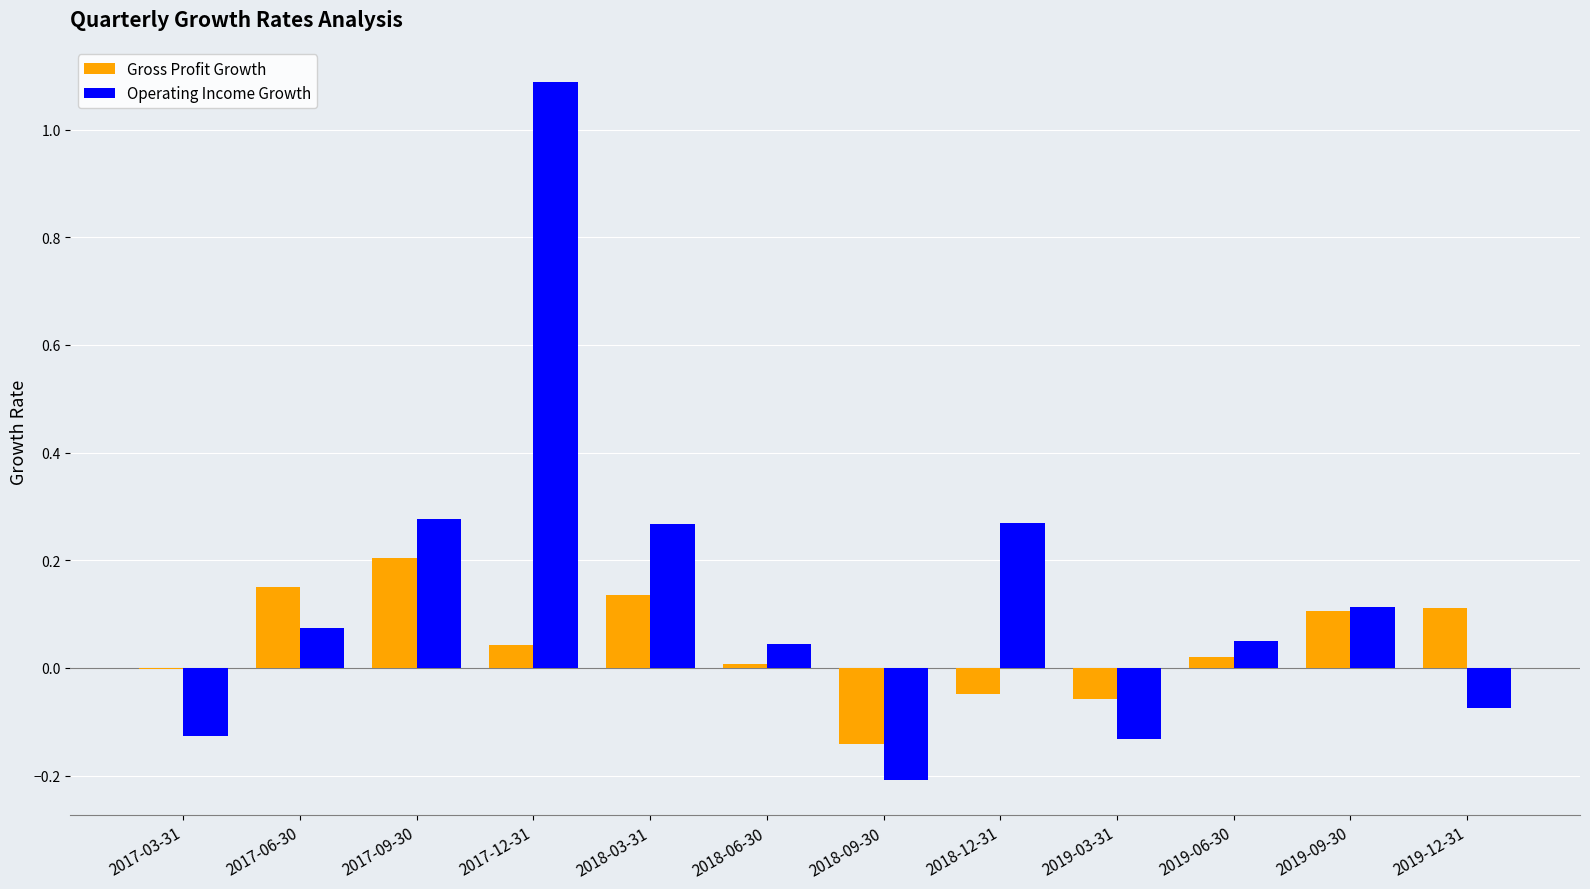

The value of Gross Profit Growth at 2018-03-31 is 0.0. True or false?

False